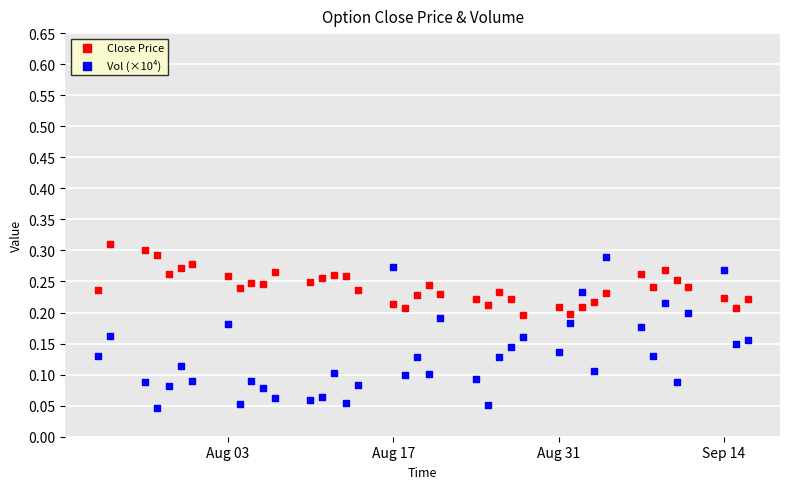

Across all data points, what is the range of X values (max minus min)?

55.0